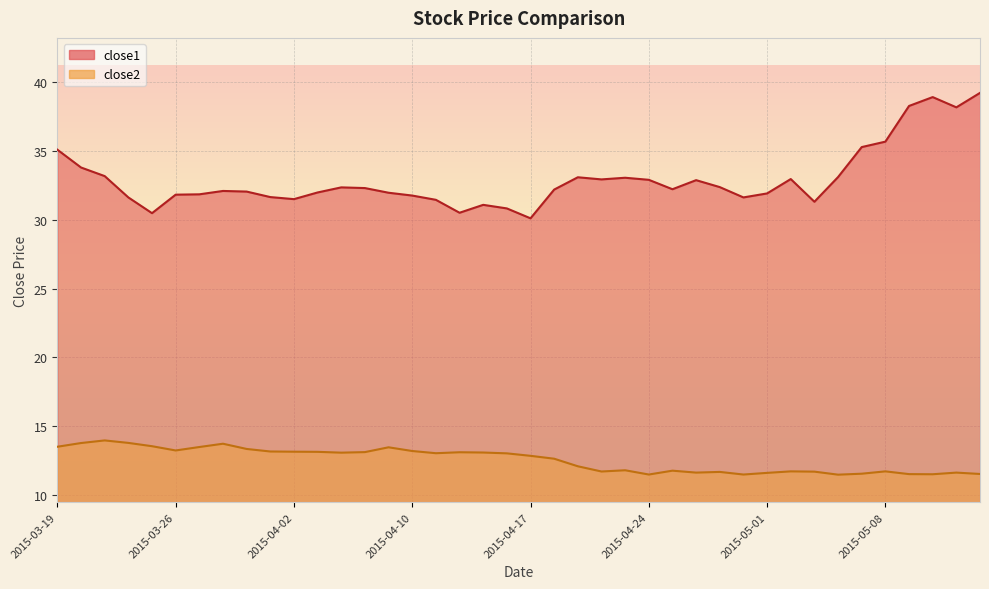

At how many categories does at least one series exceed 29?

40